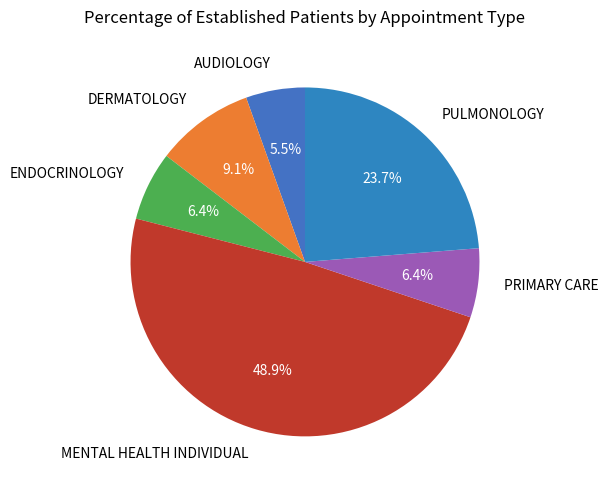

Which slice is the largest?

MENTAL HEALTH INDIVIDUAL